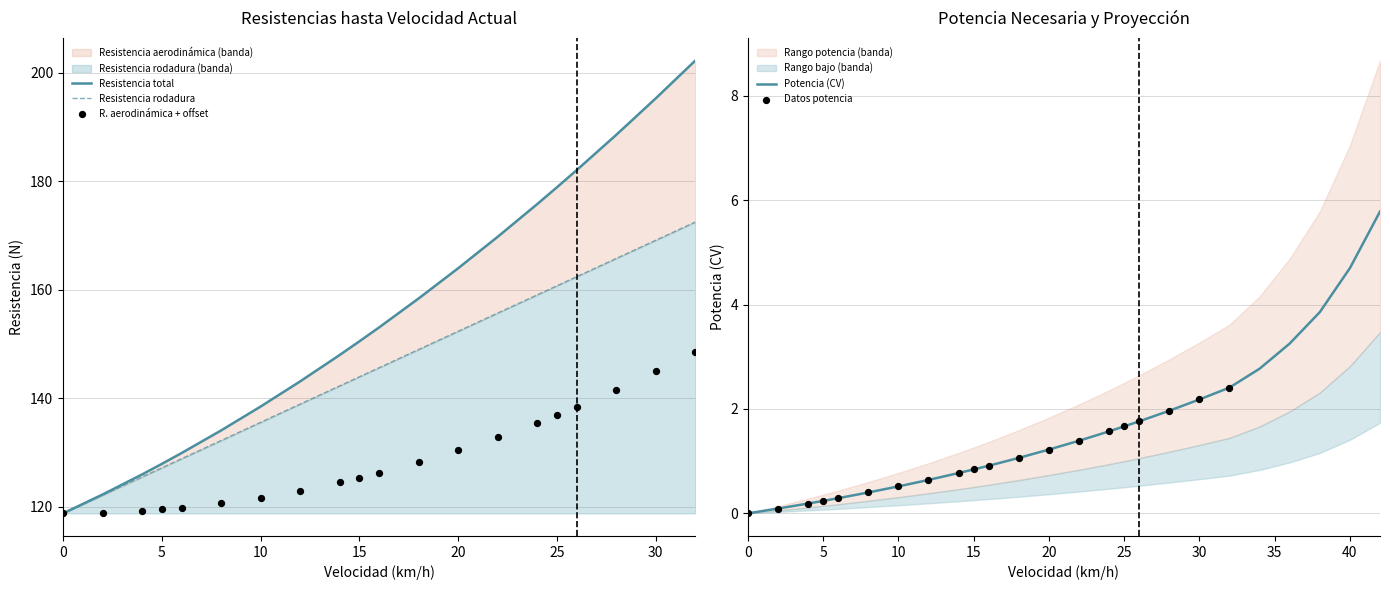

Which series has the widest spread of Y values?

Resistencia total